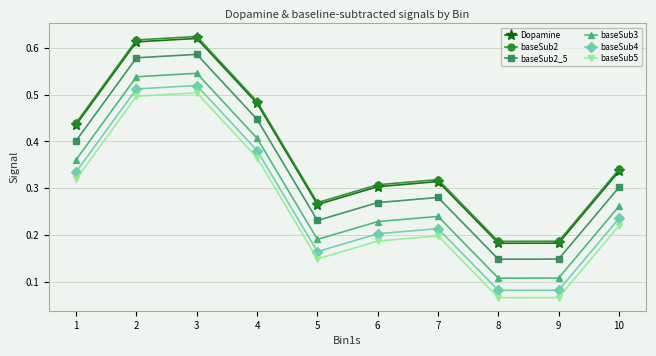

Is the value of baseSub2_5 at 1 greater than the value of baseSub2 at 7?

Yes